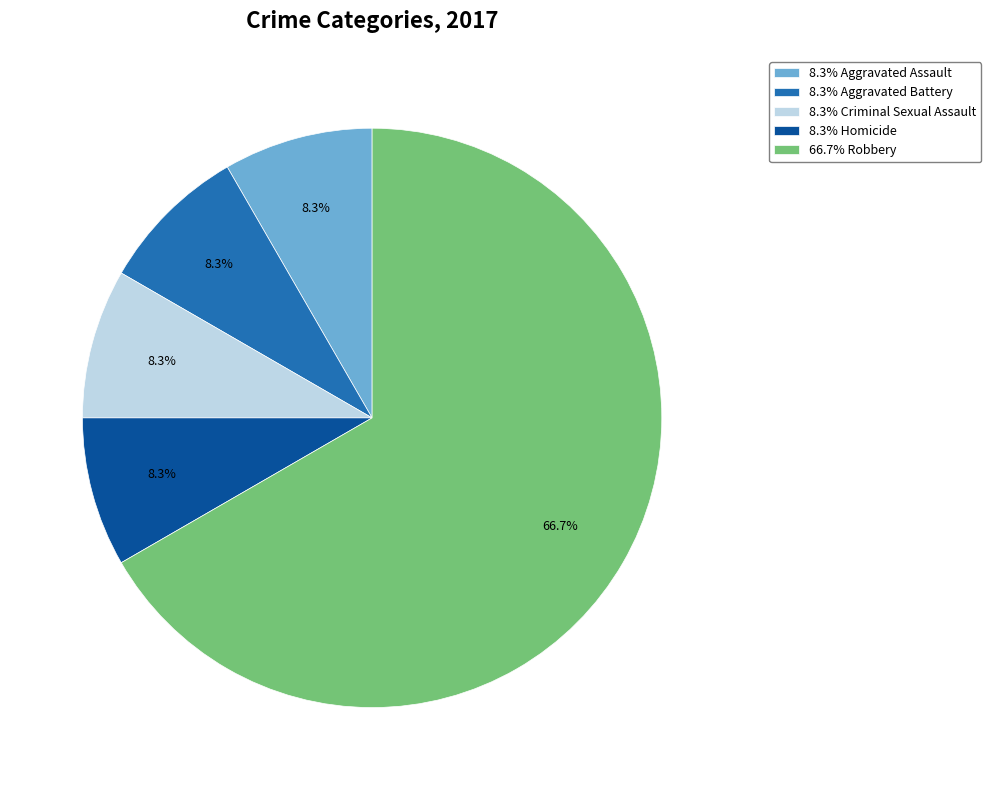

How much of the chart is everything except 8.3% Aggravated Battery?

91.7%